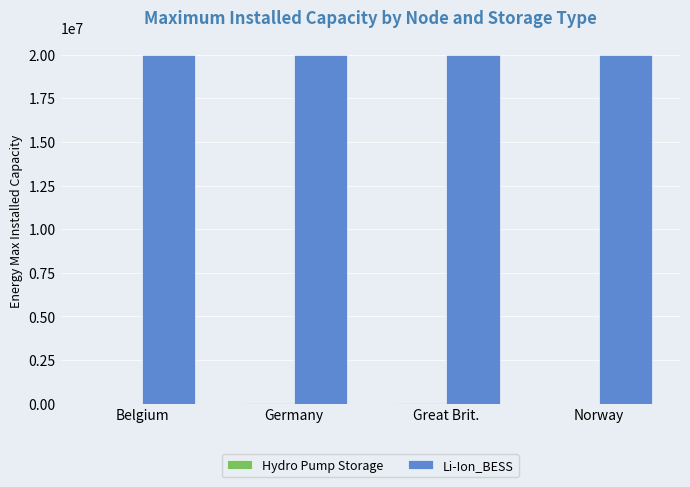

What is the highest value of the Li-Ion_BESS series?

20000000.0